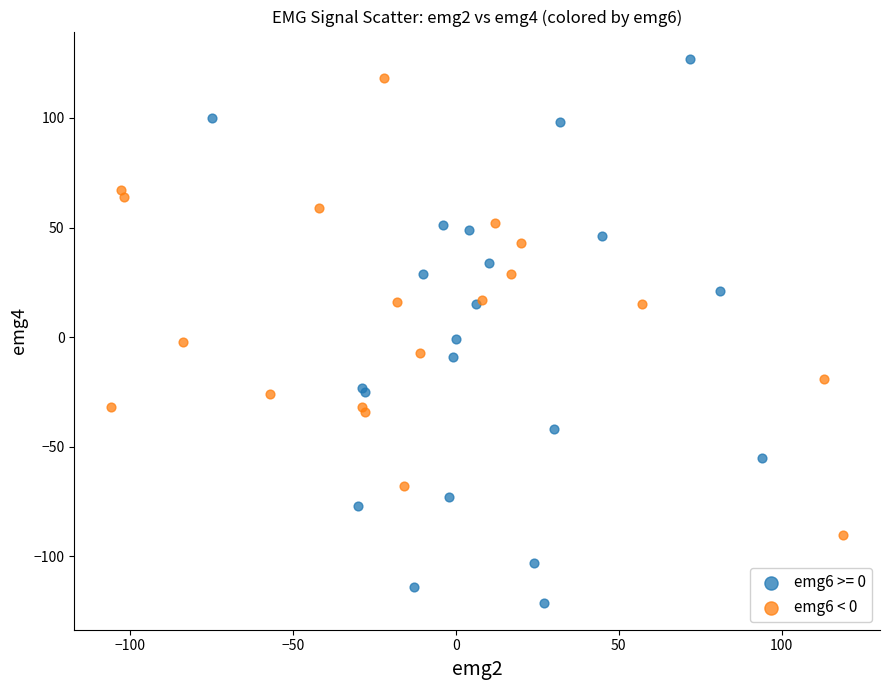

Which series contains the lowest Y value?

emg6 >= 0